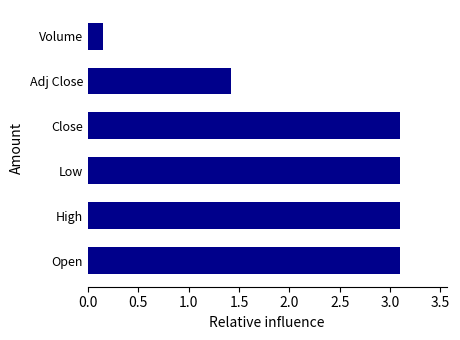

True or false: the data shows 0.7 at Adj Close.

False